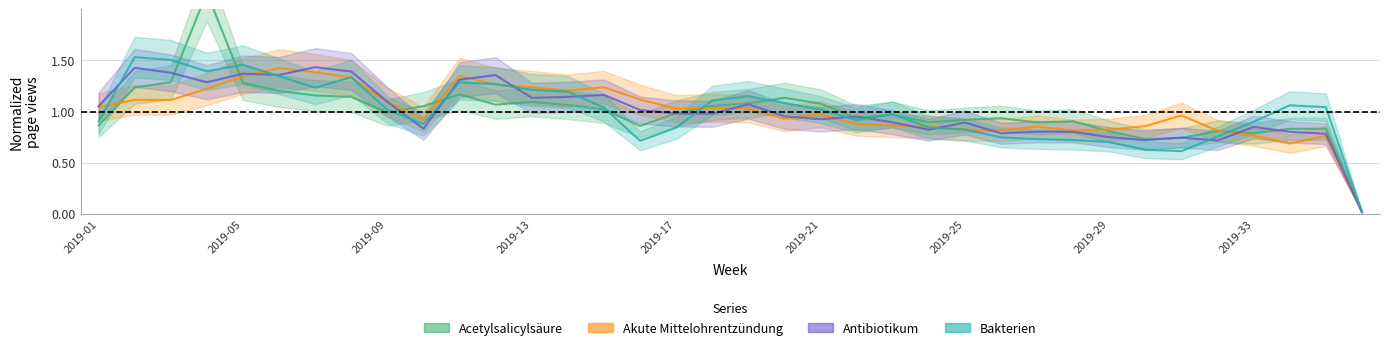

The Antibiotikum series shows 1.8 at 2019-03. True or false?

False